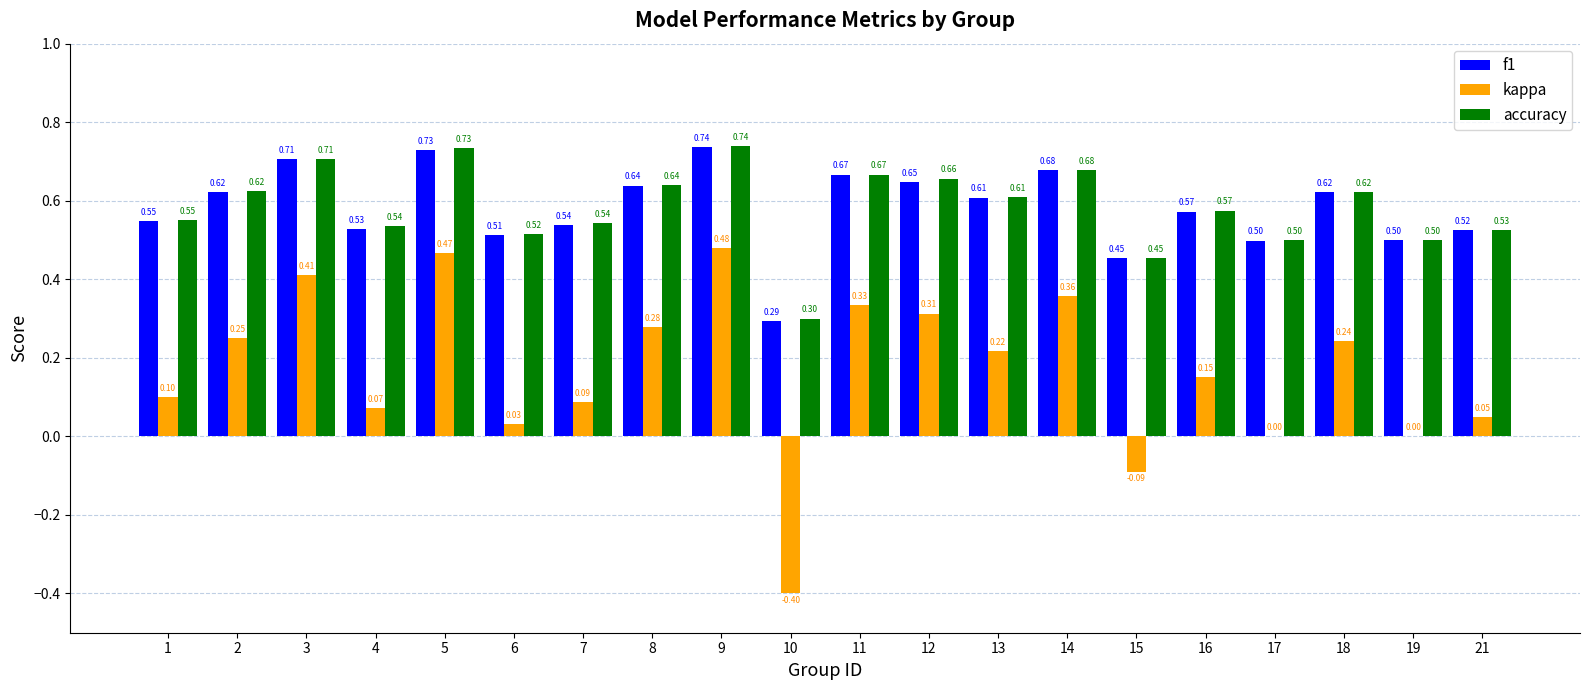

What is the spread (max minus min) of values at 15?

0.5